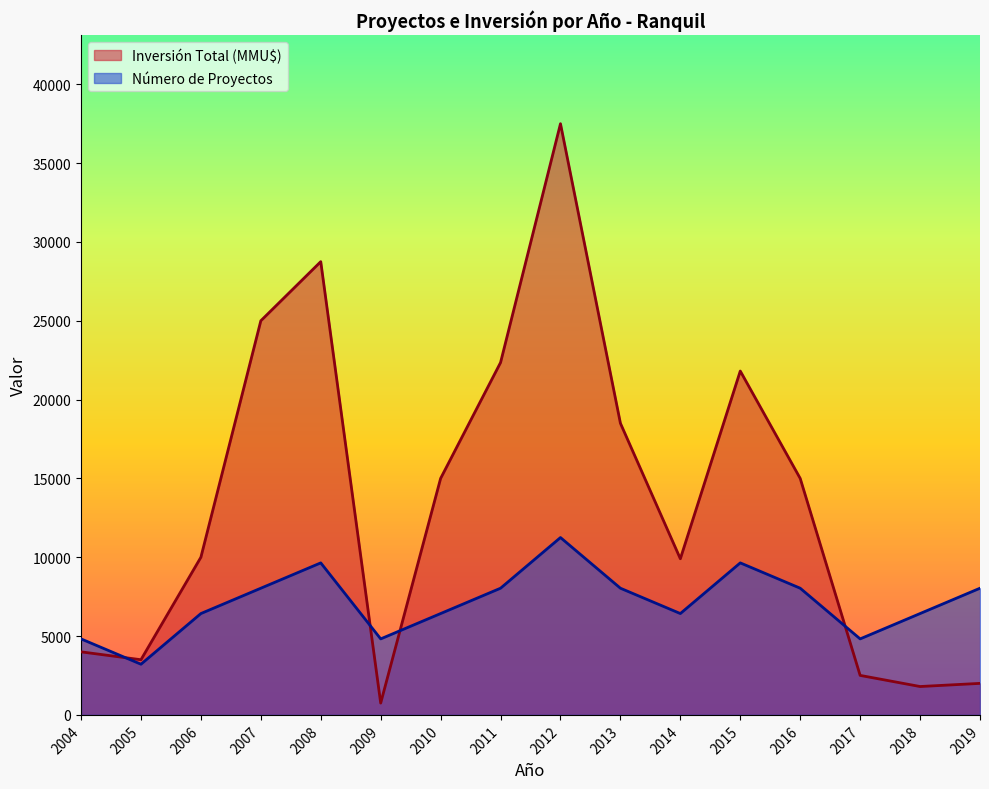

Where is the first local minimum for Inversión Total (MMU$)?

2005